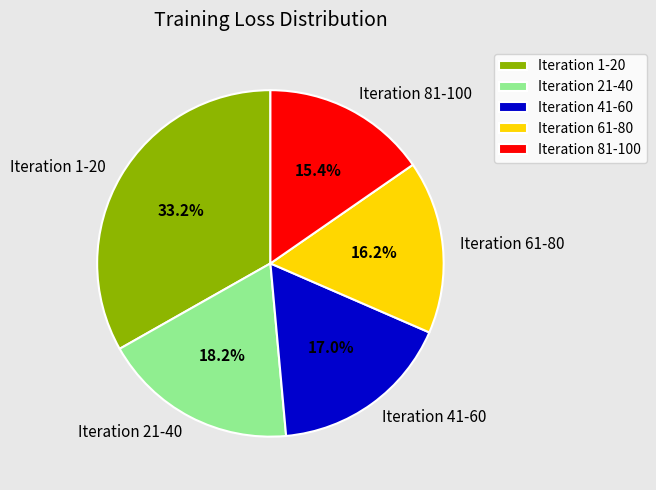

How many segments does this pie chart have?

5